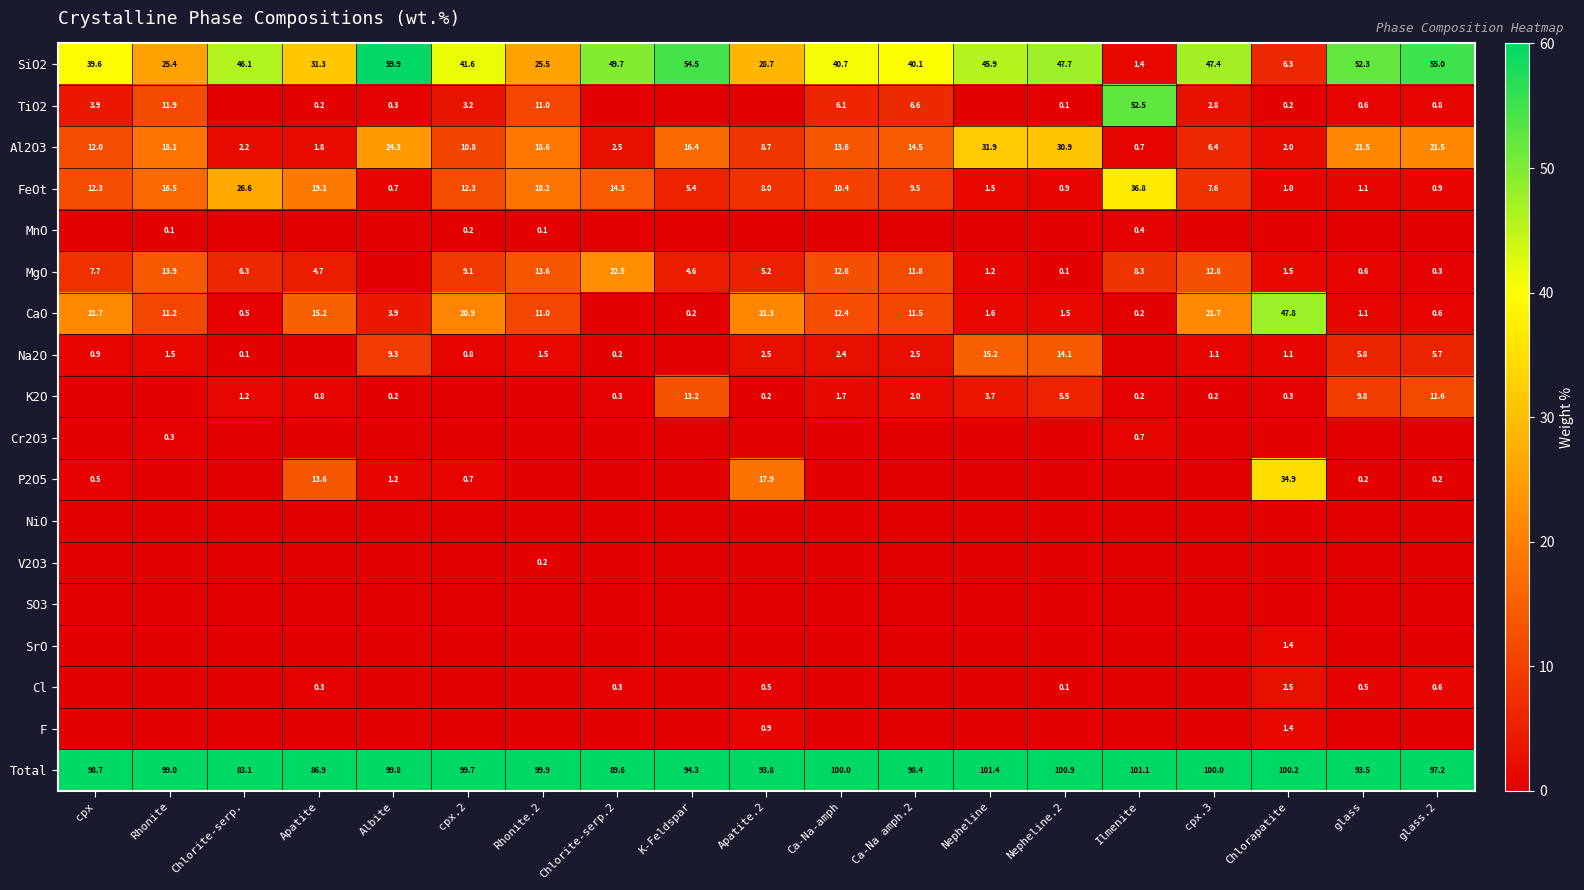

The value of K2O at Nepheline.2 is 5.5. True or false?

True